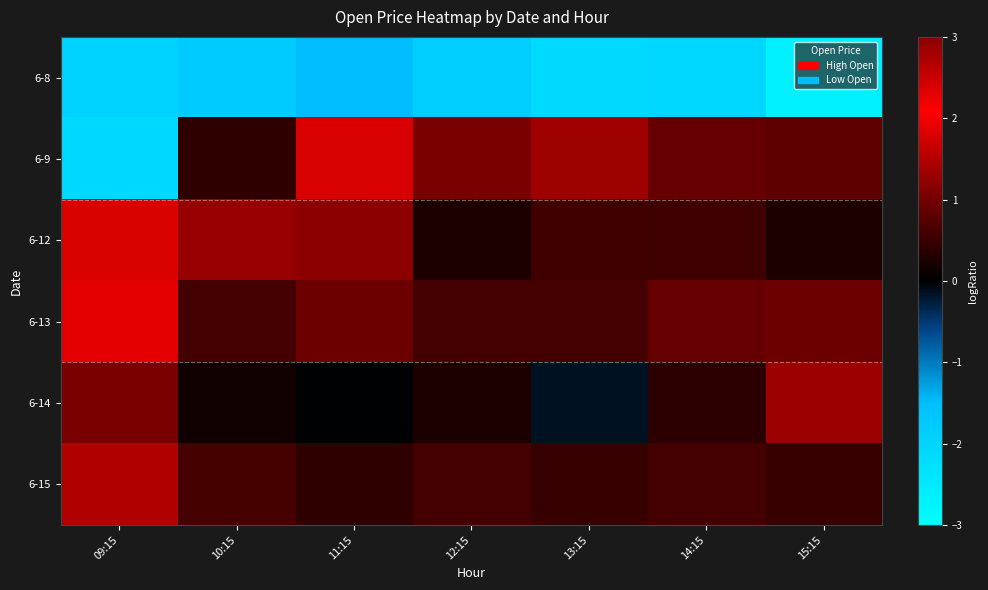

What is the total value across all series at 10:15?

1.3